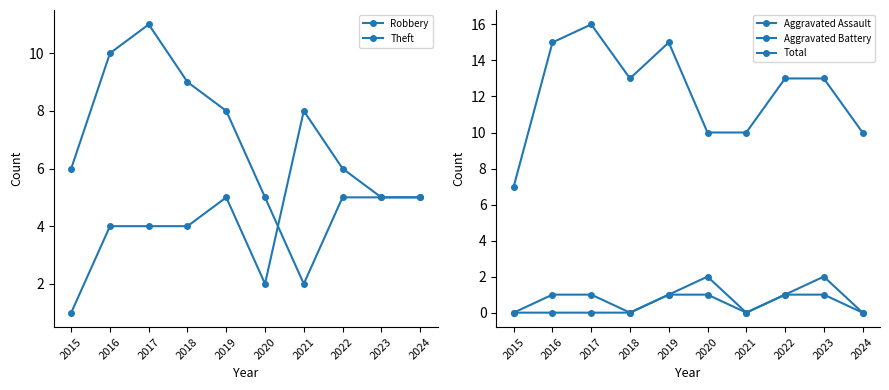

Where is Theft nearest to the value 6?

2015